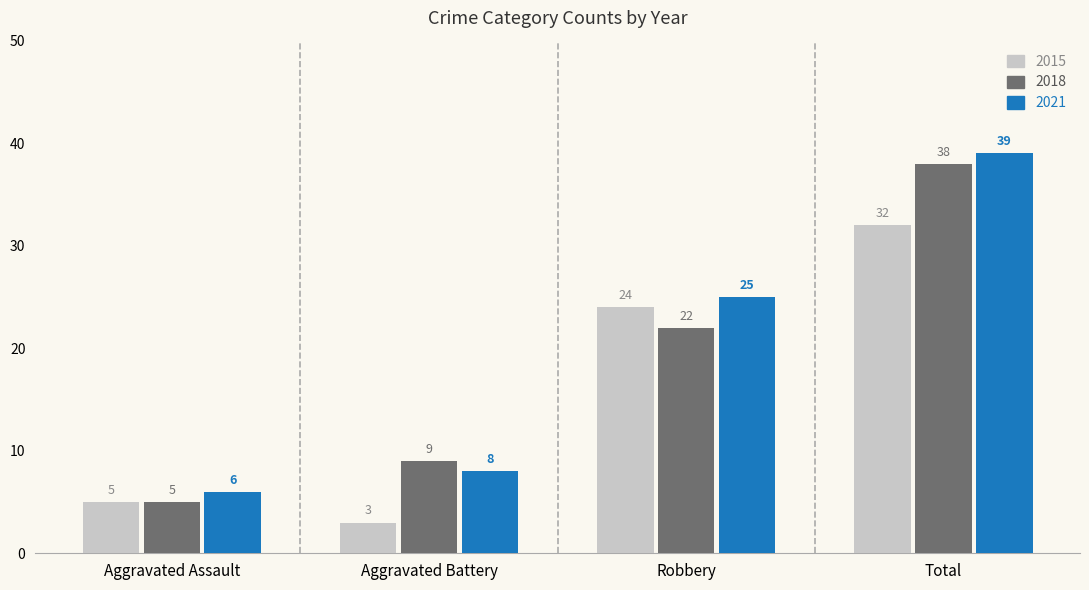

Is it true that 2015 equals 24 at Robbery?

True